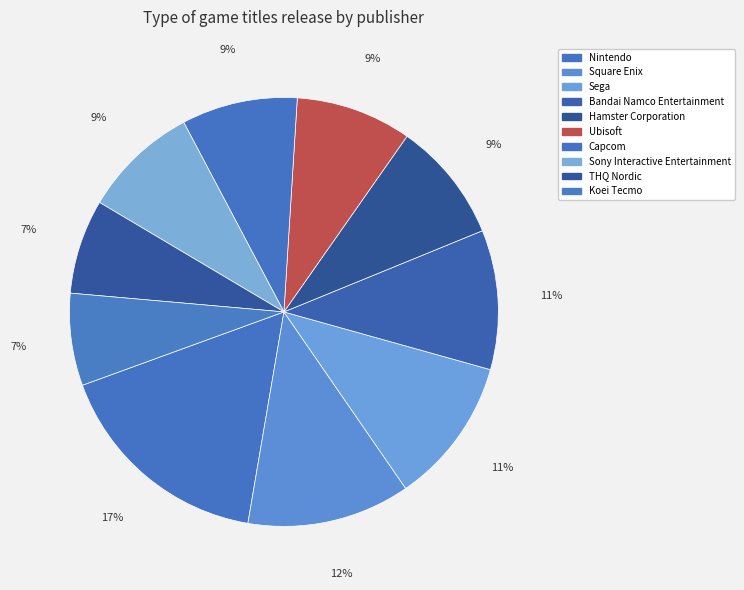

What is the largest slice in the pie chart?

Nintendo